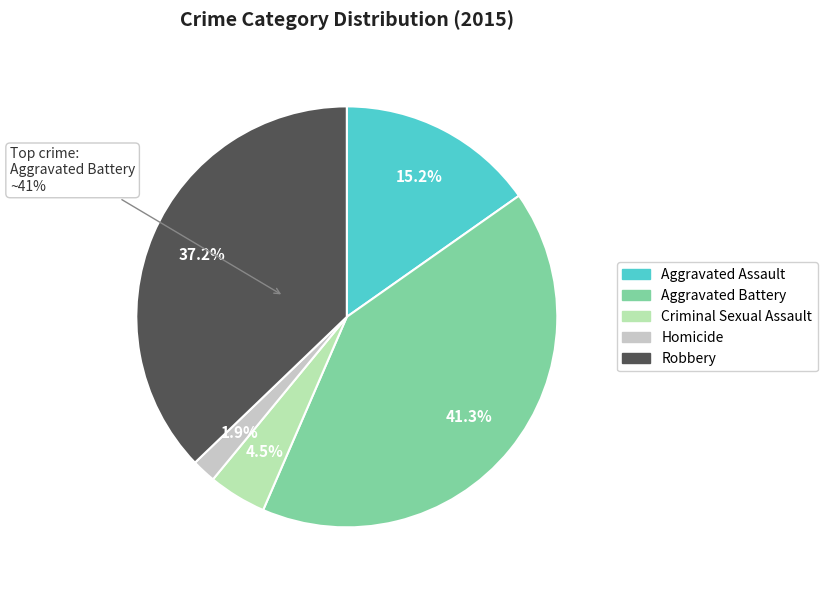

Is there a majority slice in this chart?

No